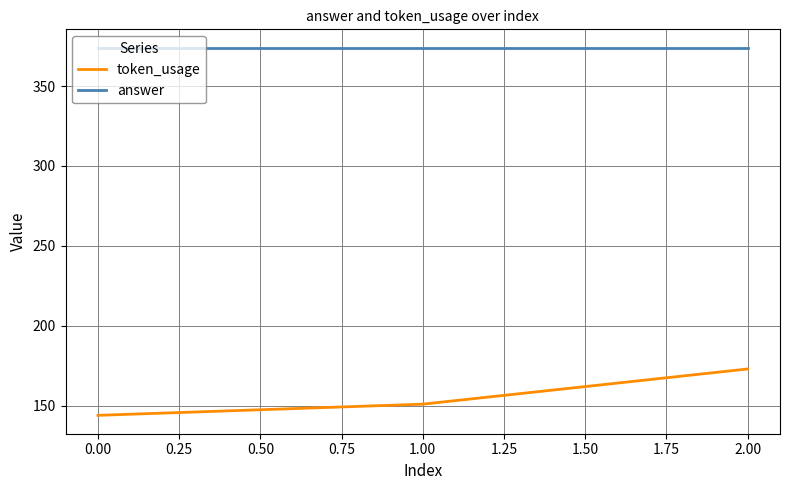

Which series has the widest spread of values?

token_usage